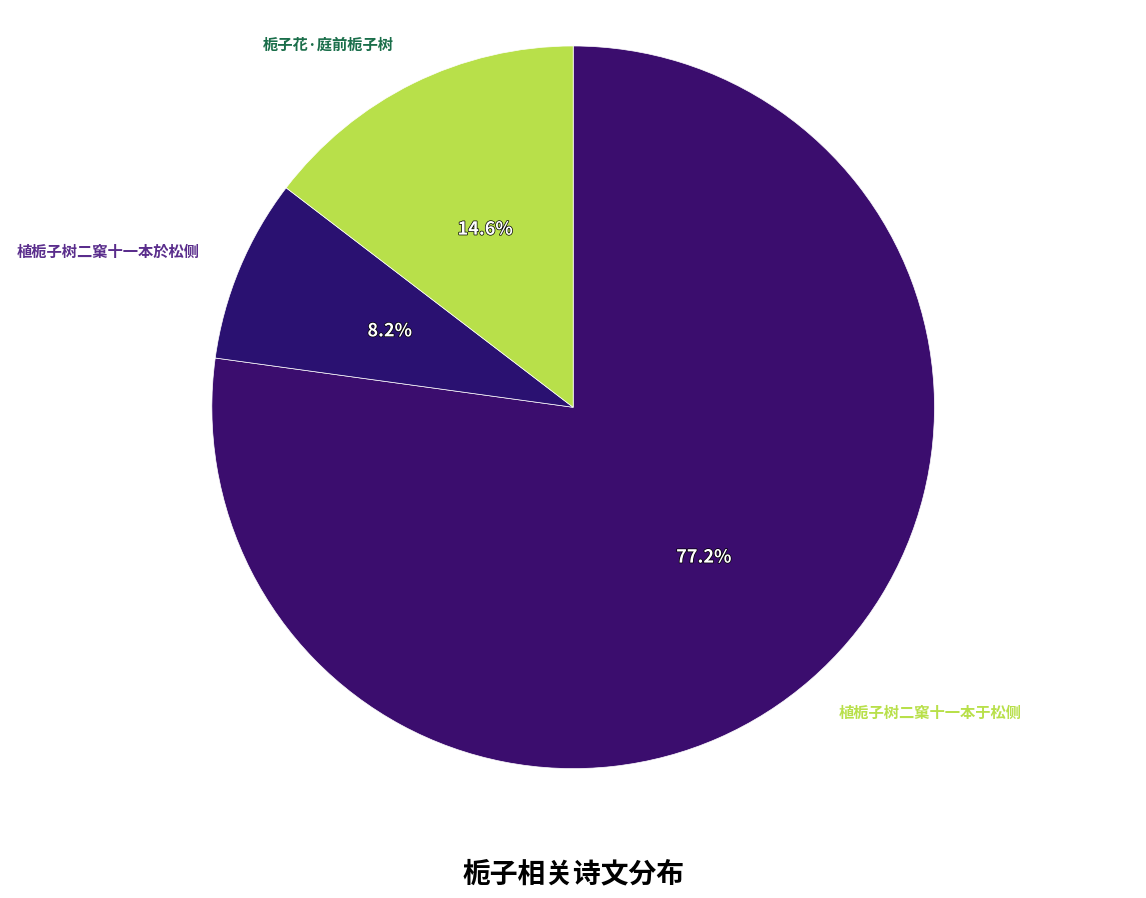

To the nearest percent, what is the average slice percentage?

33%